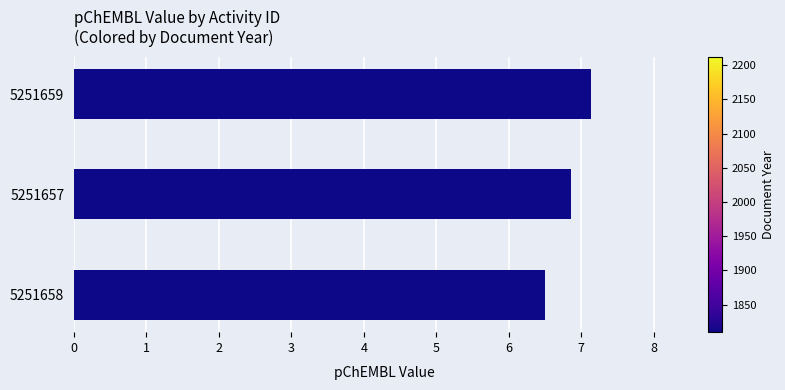

The chart shows a value of 6.9 at 5251657. True or false?

True